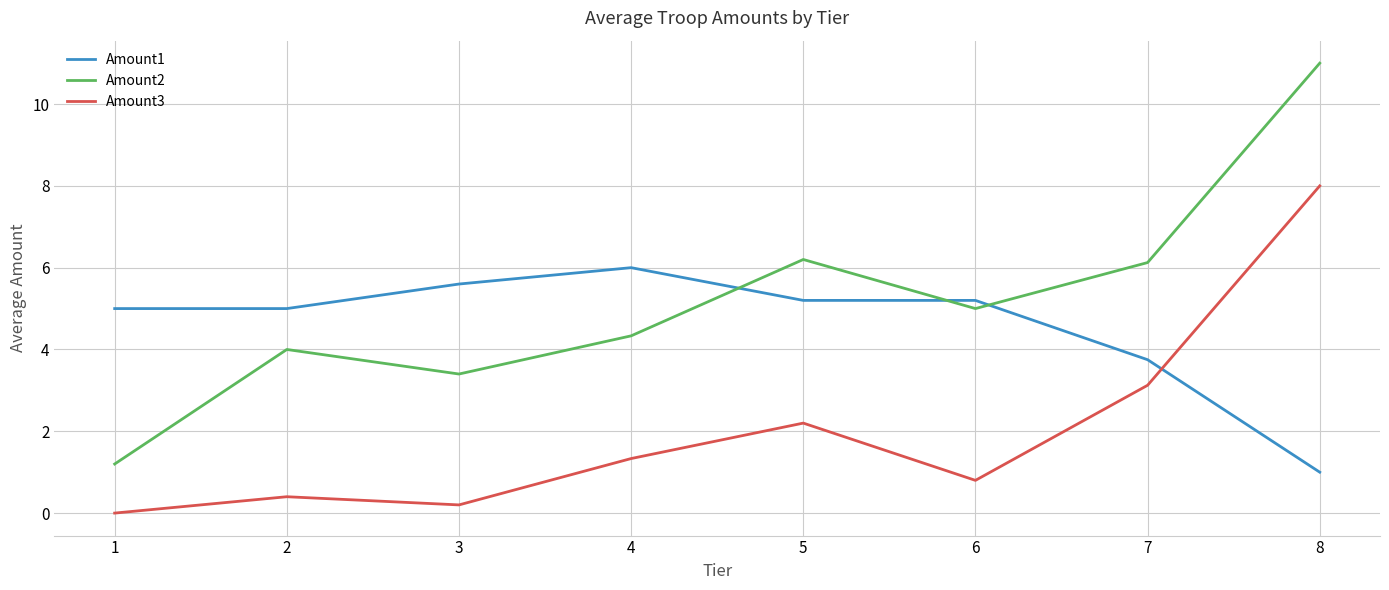

What is the difference between the second highest and minimum values in the Amount3 series?

3.1